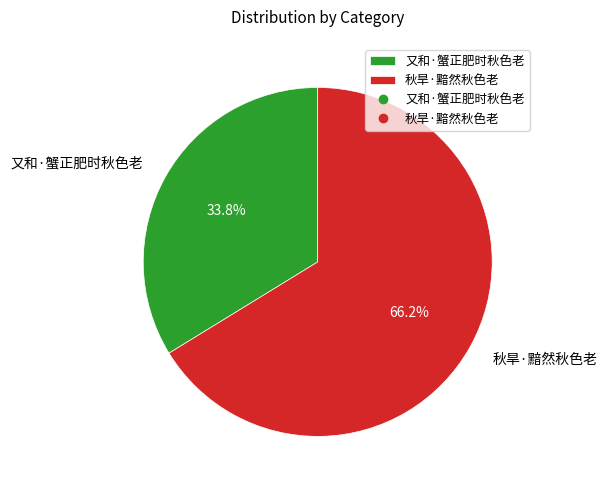

Is it true that 又和·蟹正肥时秋色老 is 43% of the pie?

False